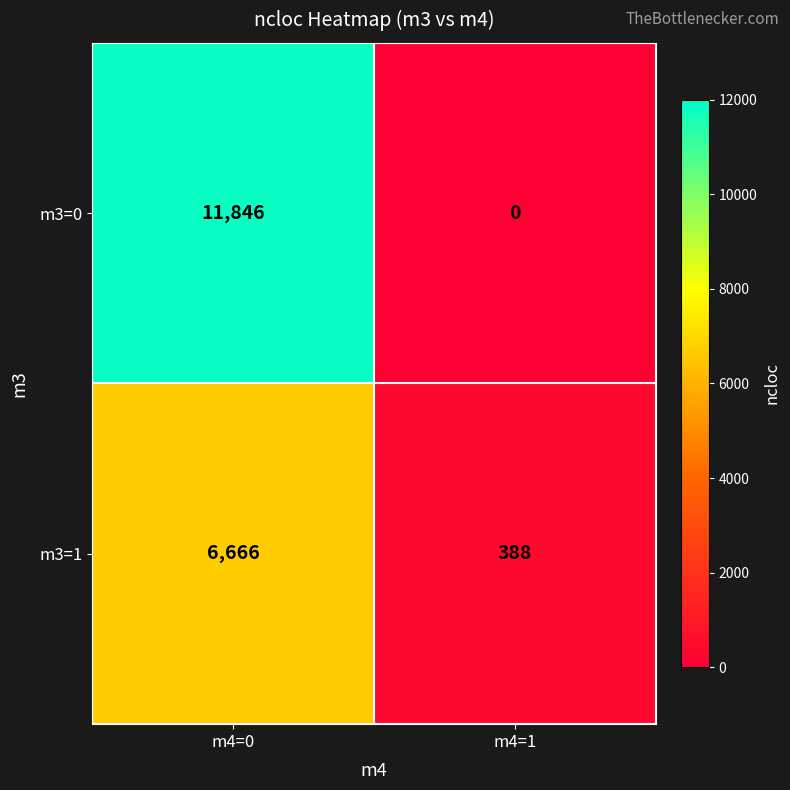

What is the total value across all series at m4=0?

18512